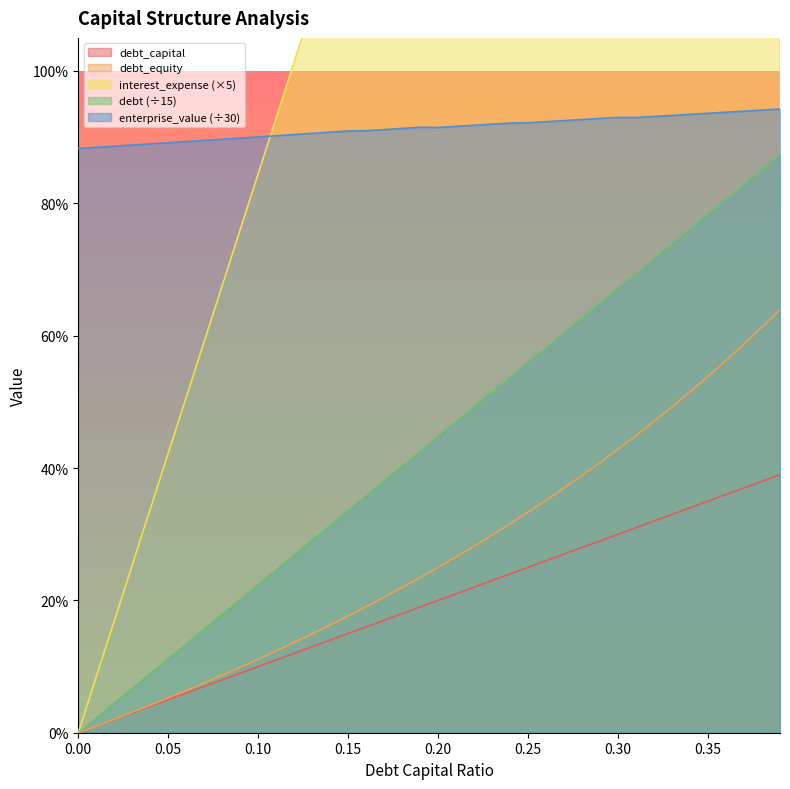

True or false: debt_capital and debt intersect in this chart.

False